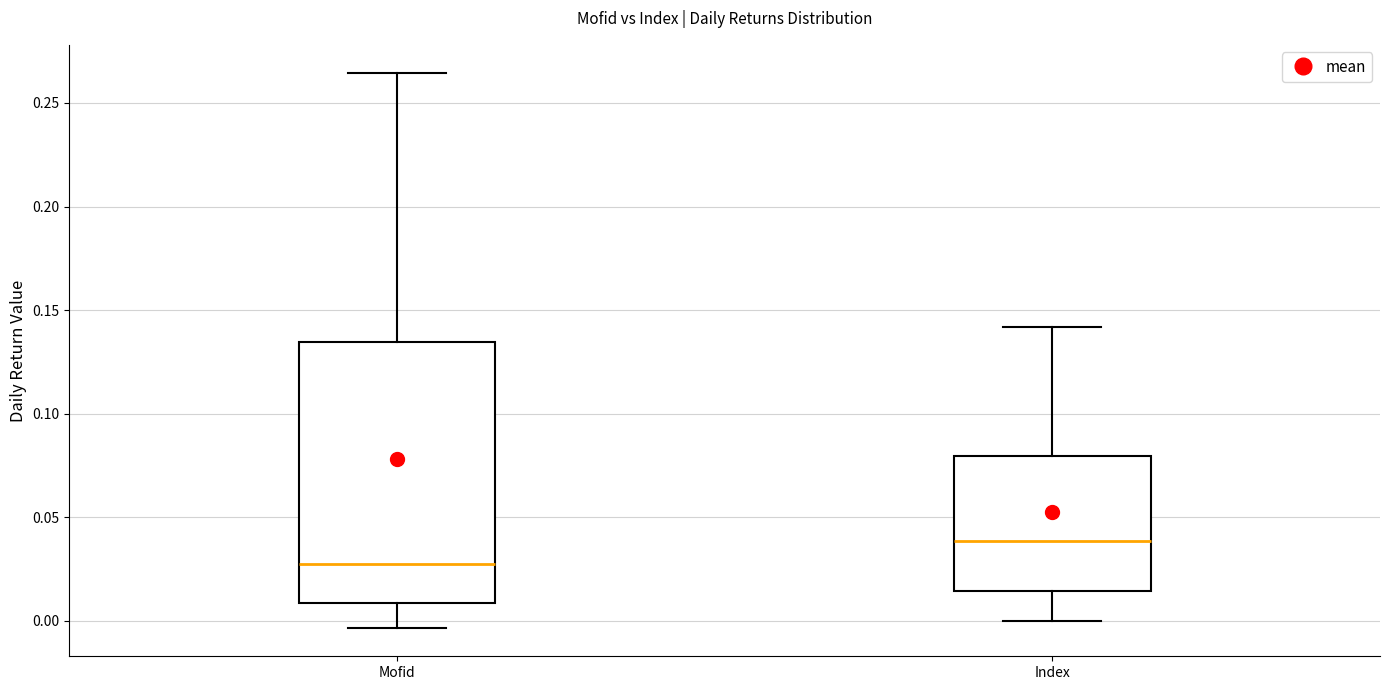

Which box is the tallest, from its lower edge to its upper edge?

Mofid